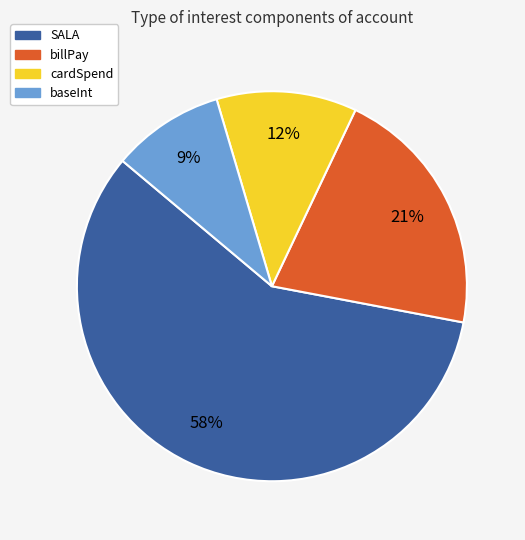

Which has a higher value, SALA or billPay?

SALA